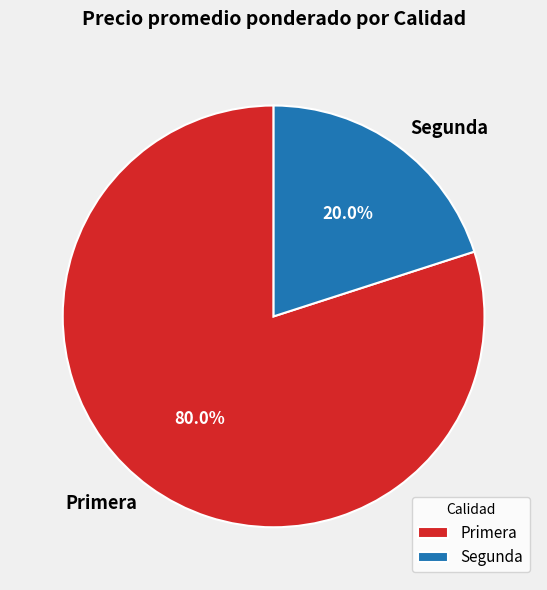

Which slice is the largest?

Primera